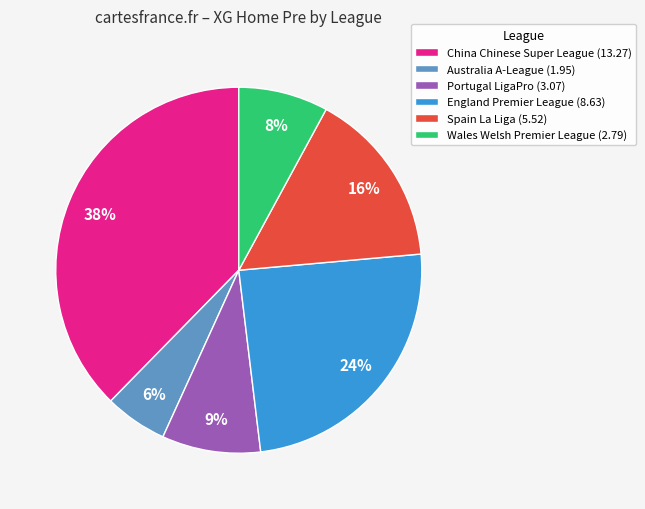

Which category has the smallest portion of the pie?

Australia A-League (1.95)